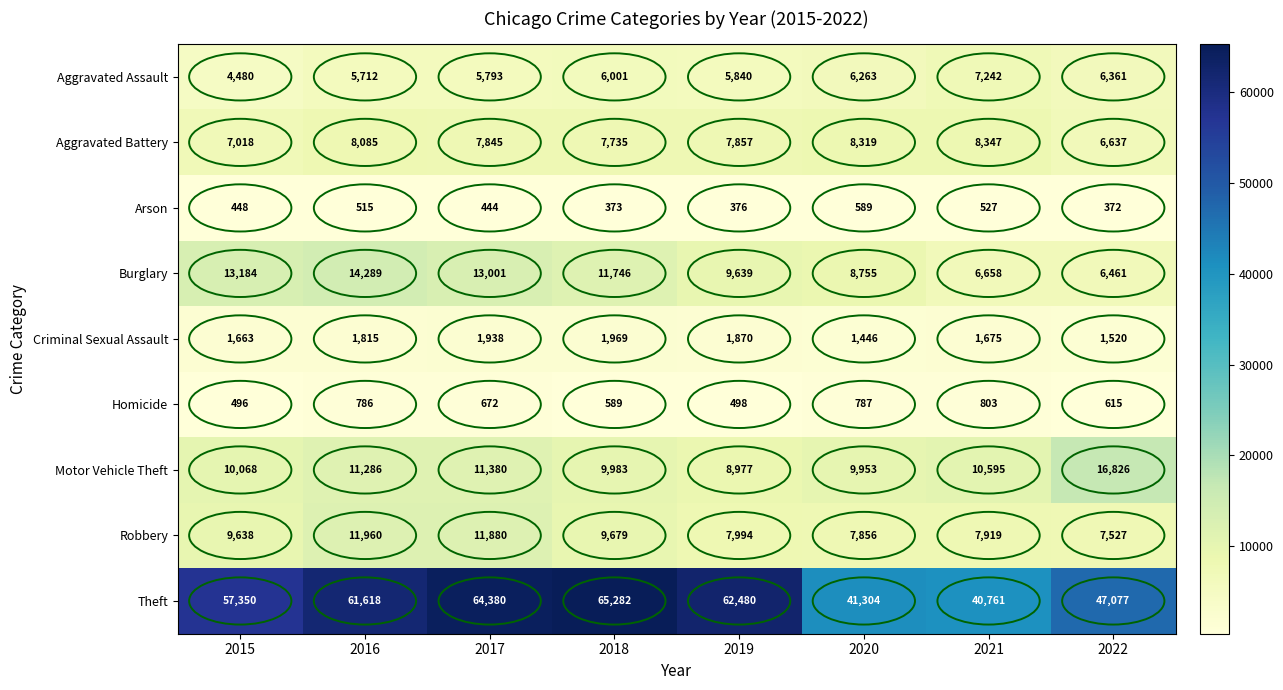

What is the average value of the Arson series?

456